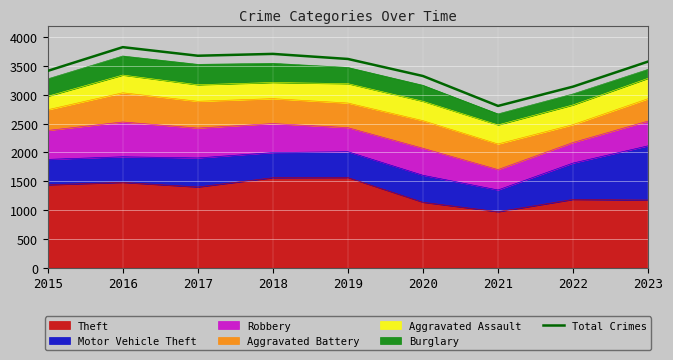

At which category does the data reach its first local peak?

2016